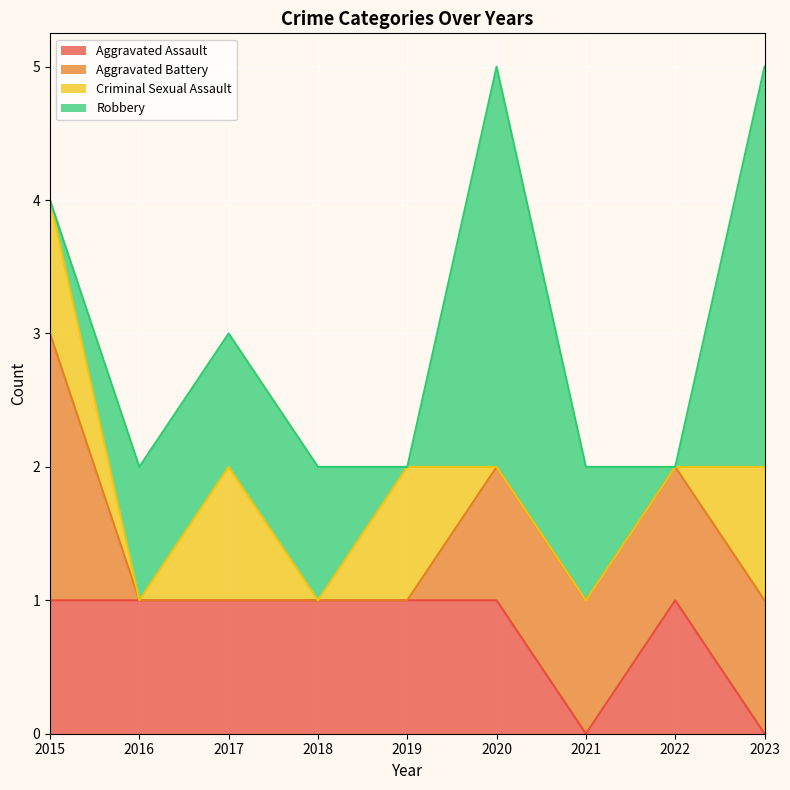

Is it true that Aggravated Battery equals -1 at 2019?

False